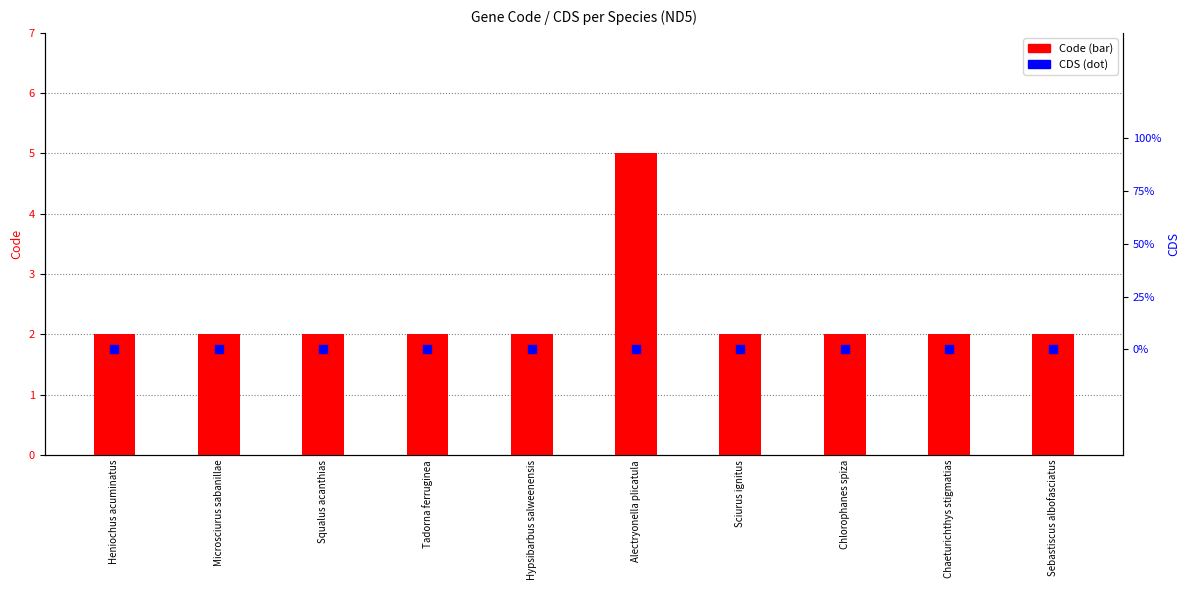

Is the value of CDS (dot) at Hypsibarbus salweenensis greater than the value of Code (bar) at Chlorophanes spiza?

No